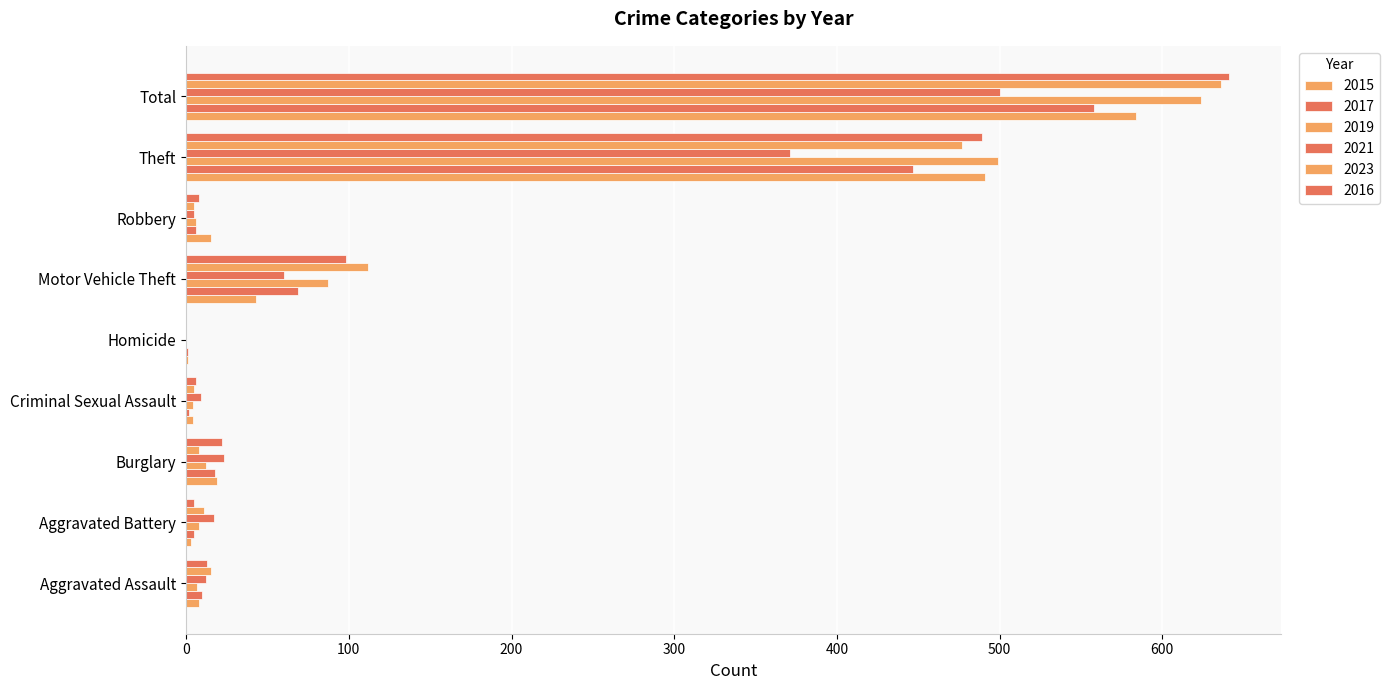

What is the label of the 5th bar from the right?

Homicide